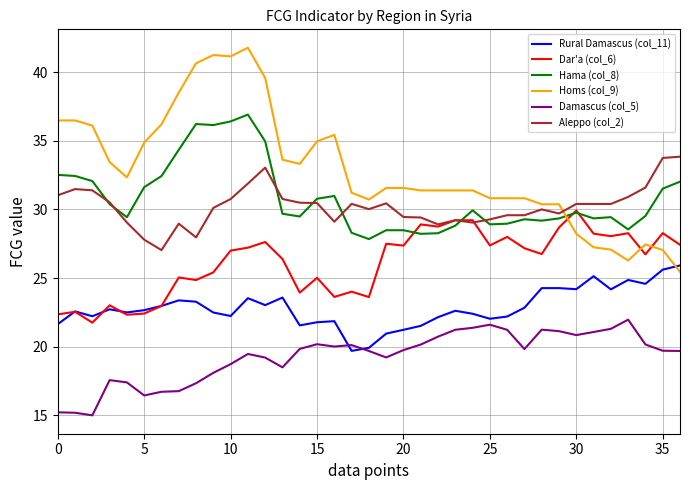

What is the minimum value for Aleppo (col_2)?

27.0